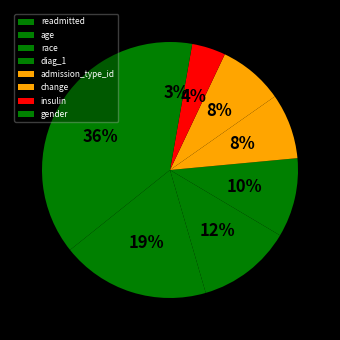

Count the number of slices in the pie.

8